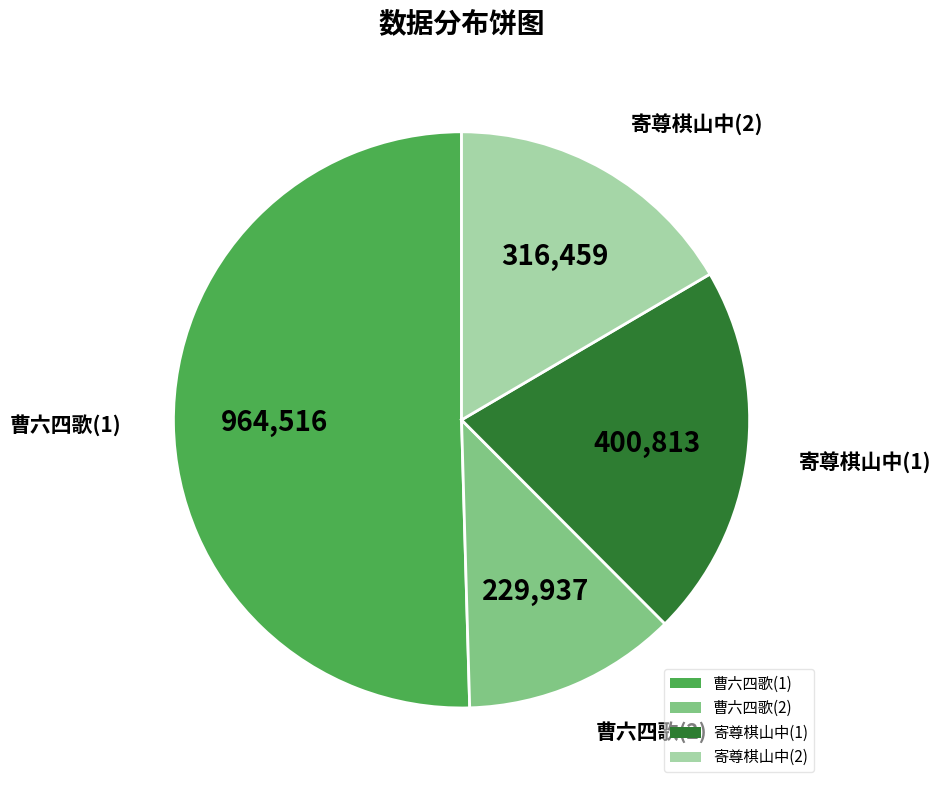

Approximately how many times larger is the value at 曹六四歌(1) compared to 寄尊棋山中(1)?

2.4